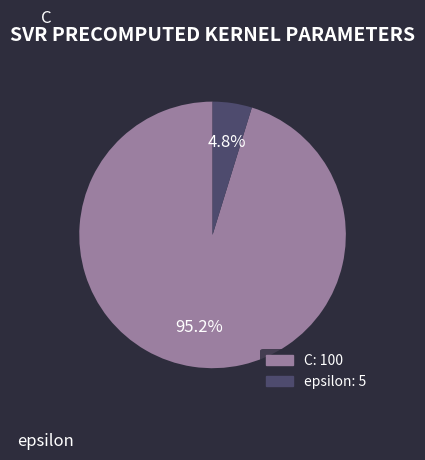

What portion of the pie excludes C?

4.8%